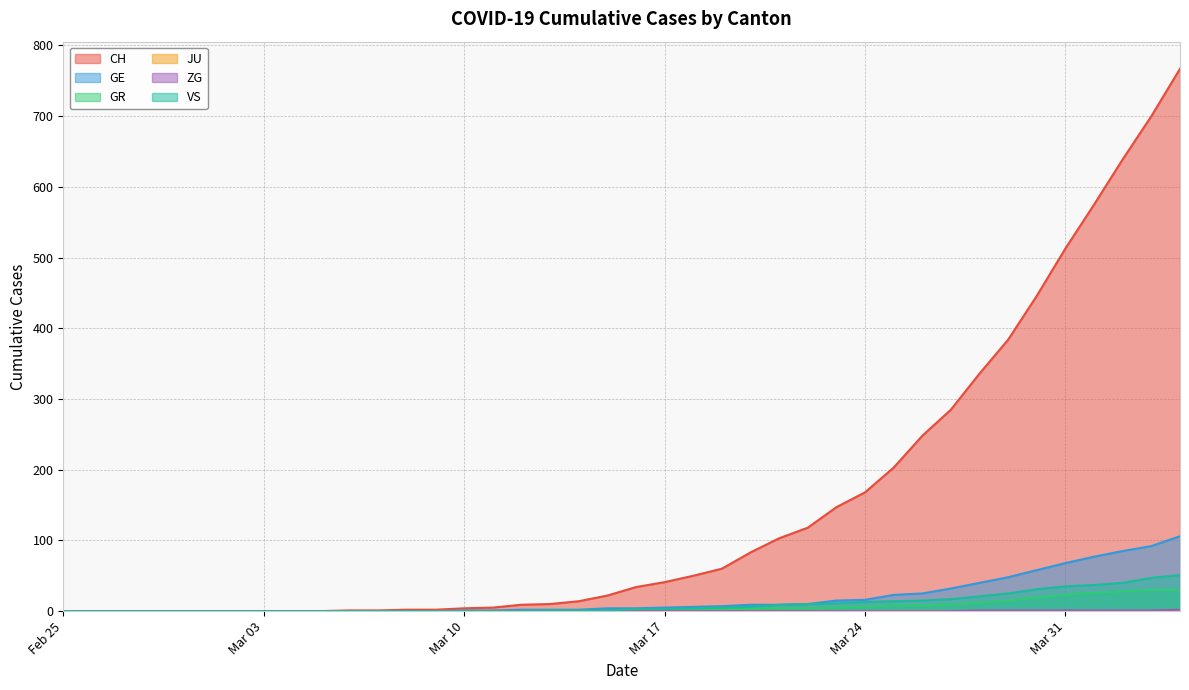

What is the highest value of the CH series?

767